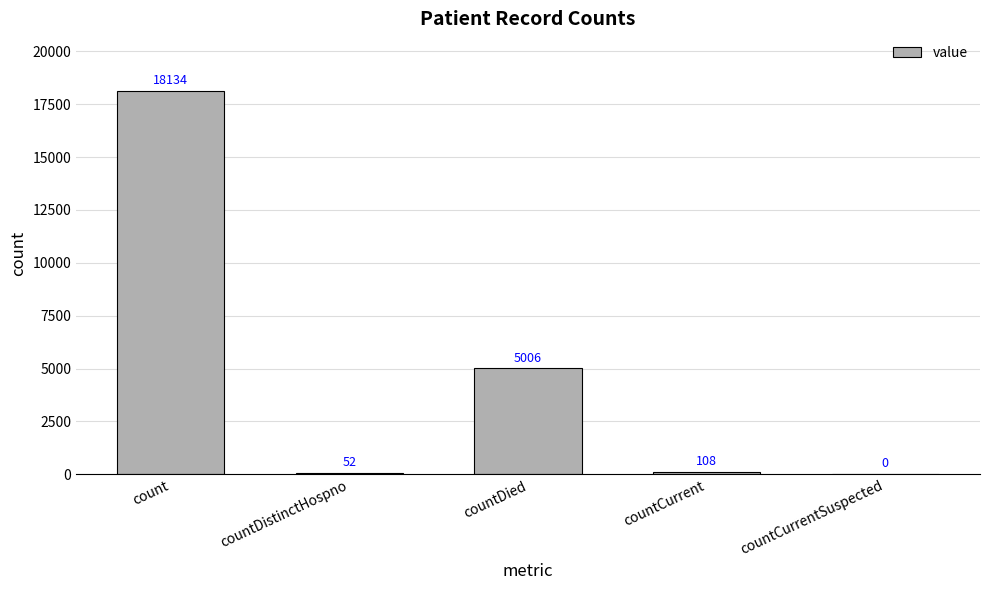

Read the value at countCurrent.

108